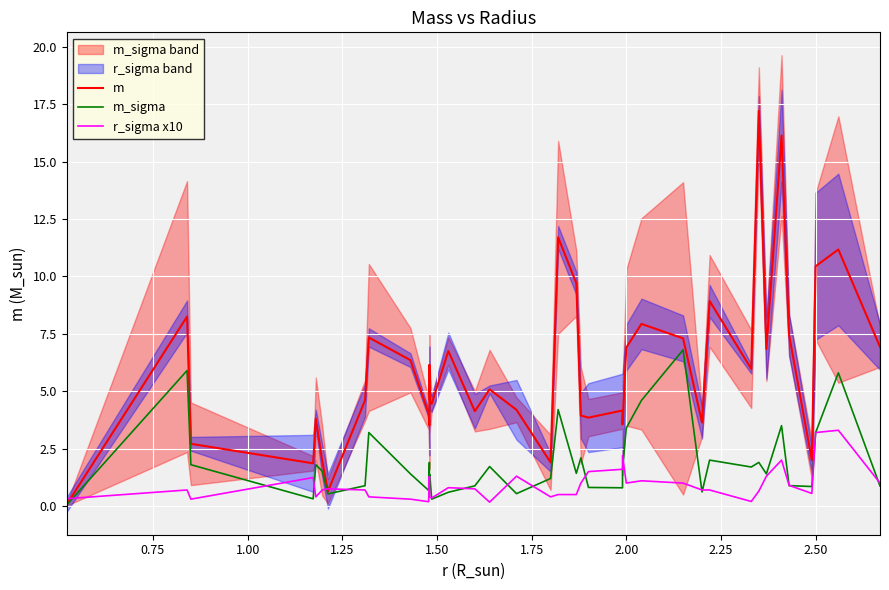

Is this an area chart (filled region under the line)?

No